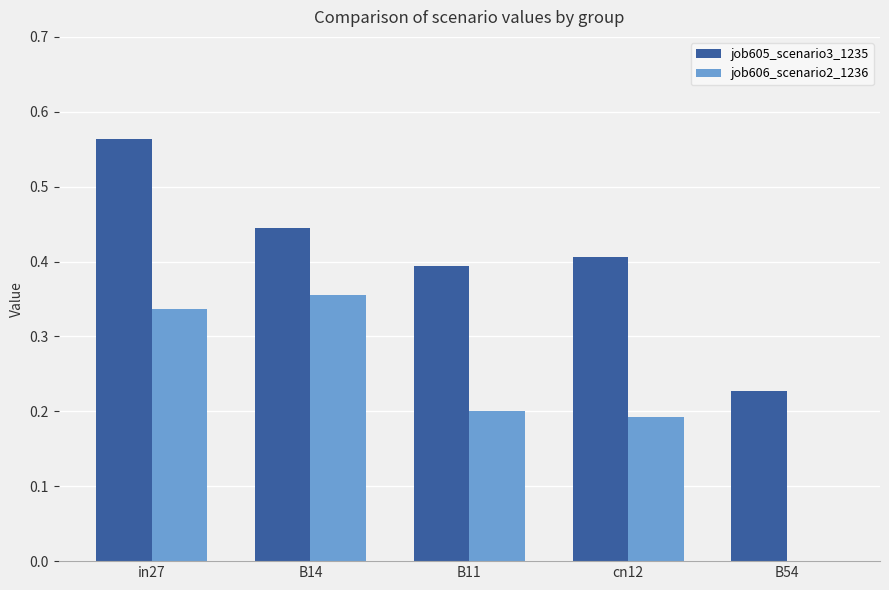

Which label corresponds to the largest value in the chart?

in27